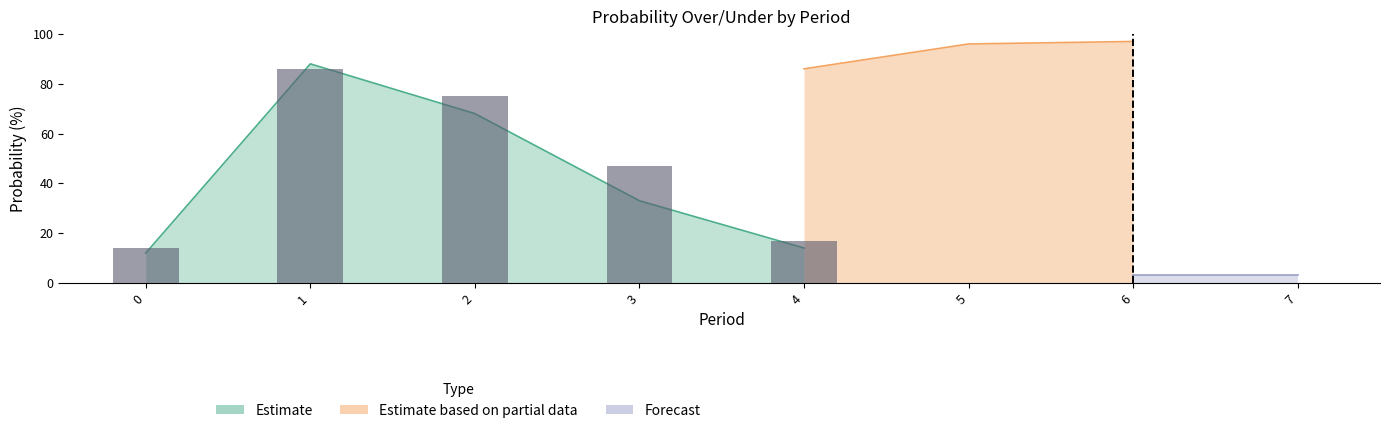

What is the difference between the maximum and minimum values?

72